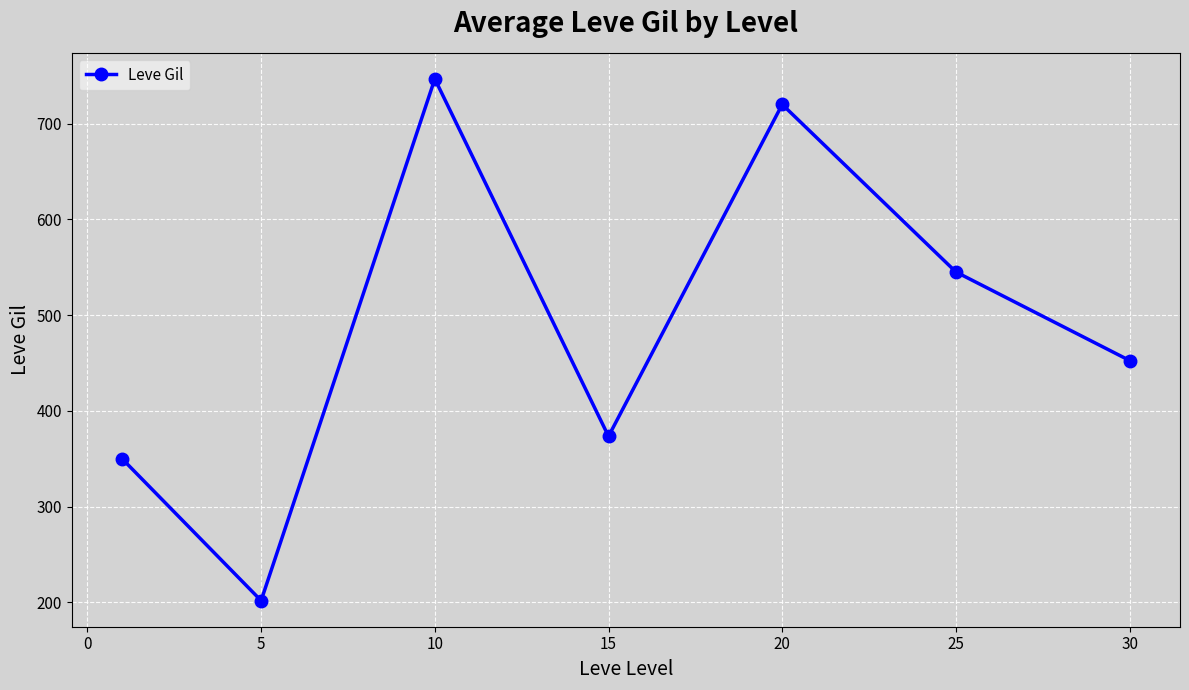

Reading left to right, what are all the values shown in this chart?

349.8	201.7	746.7	373.3	720.0	545.0	452.5